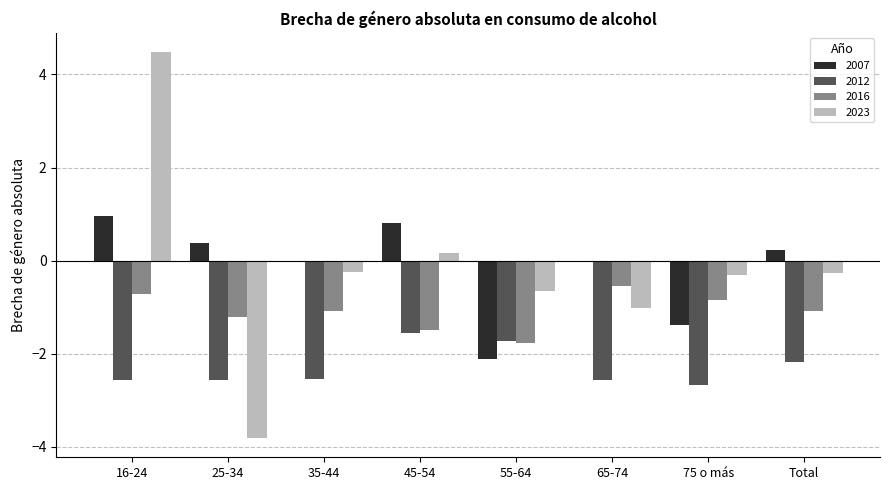

Is it true that 2012 equals -1.2 at 16-24?

False